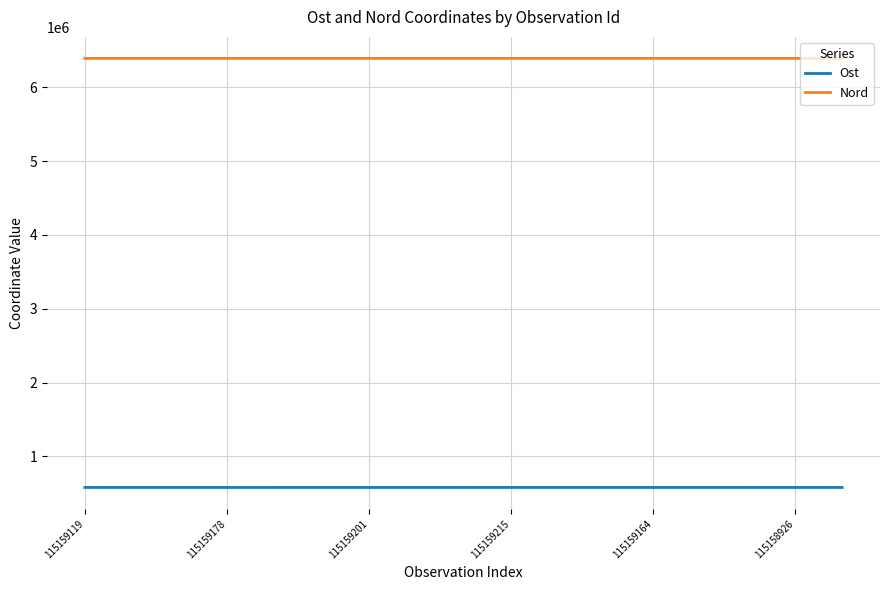

Which series has the largest total across all categories?

Nord